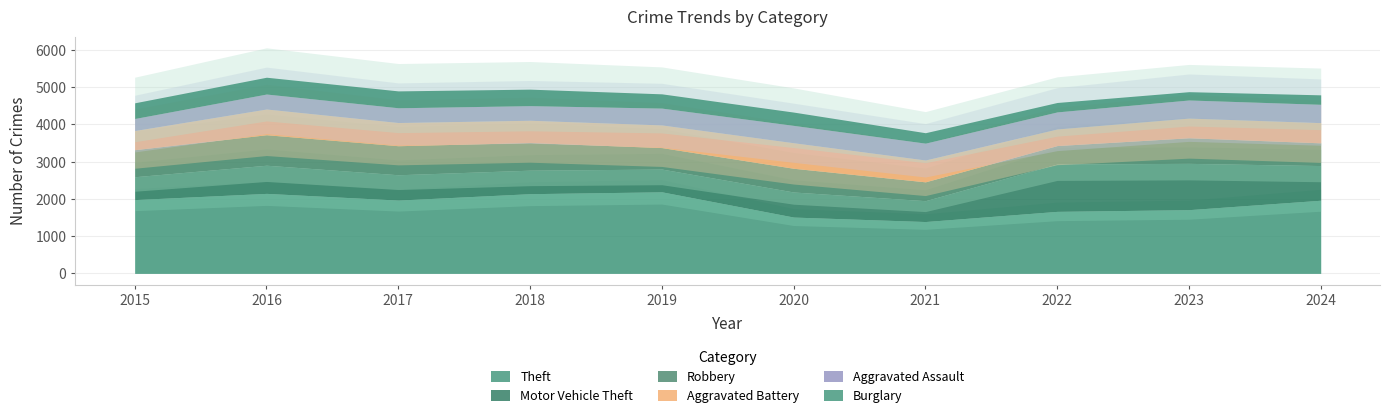

How many lines are shown in the chart?

6